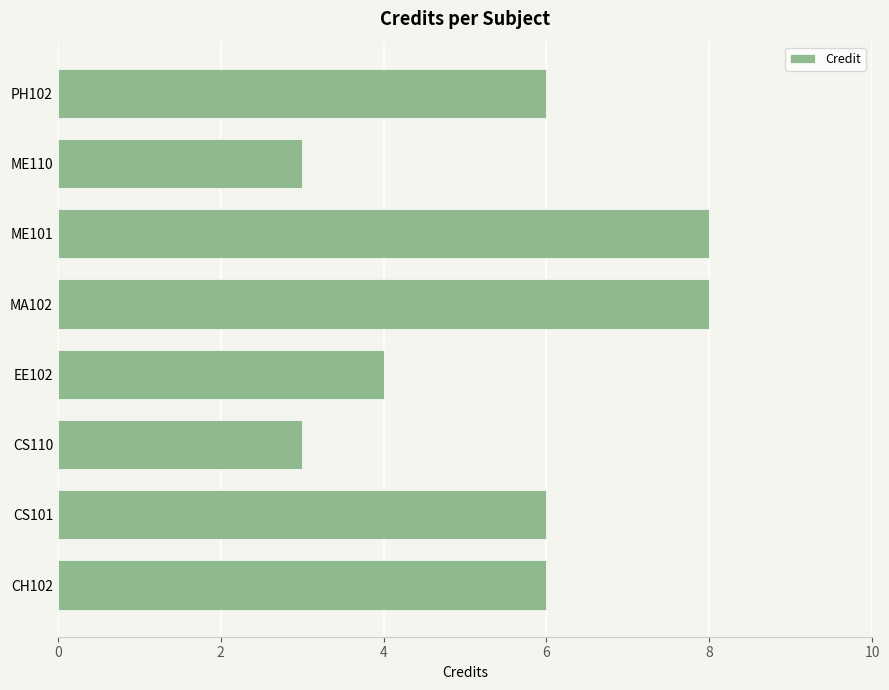

What is the sum of all values?

44